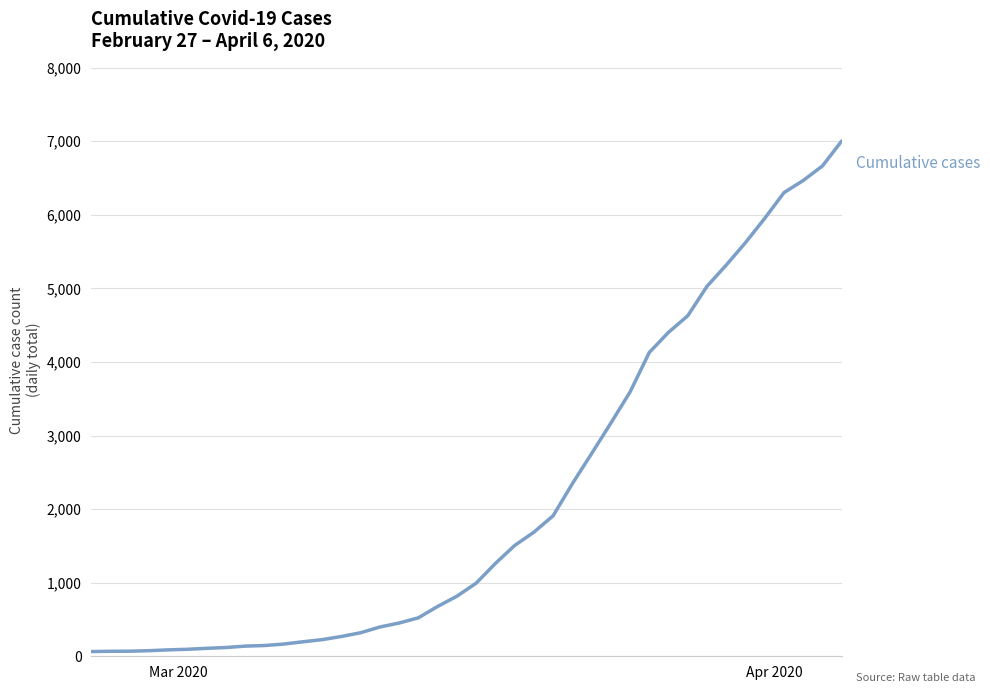

What is the maximum value shown in the chart?

7003